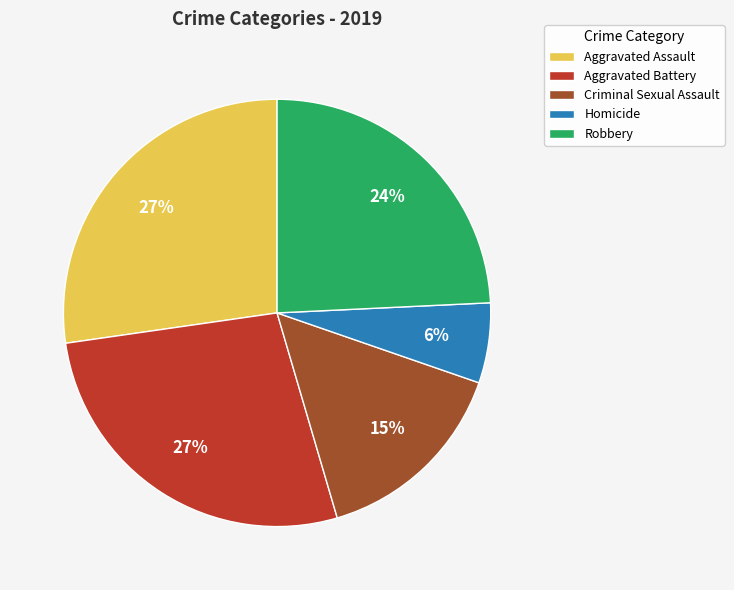

Is there a majority slice in this chart?

No